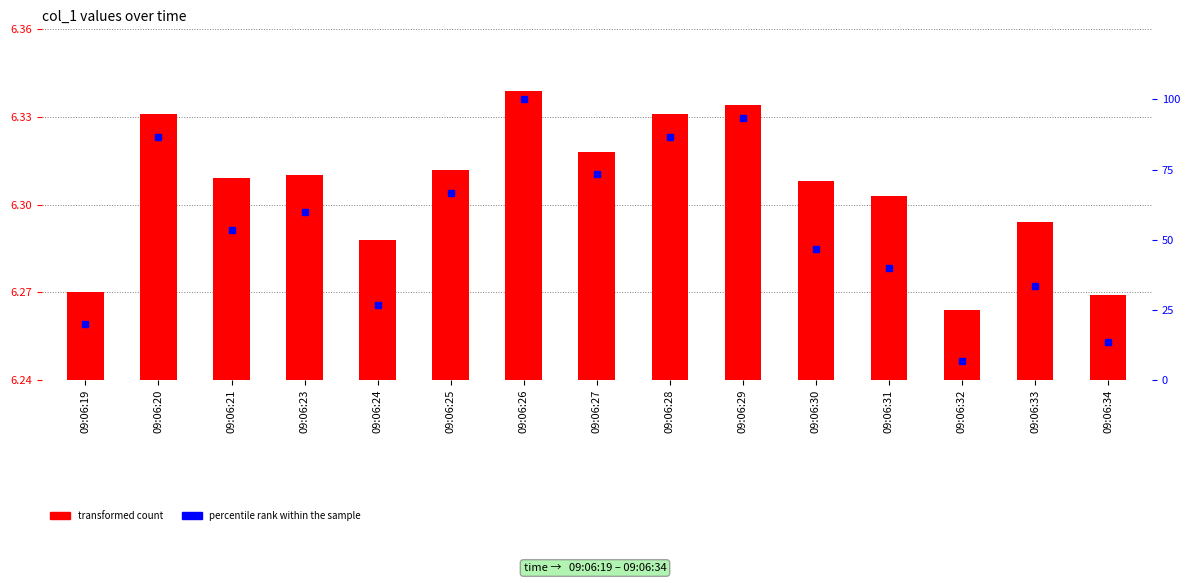

What is the difference between the transformed count values at 09:06:20 and 09:06:19?

0.1